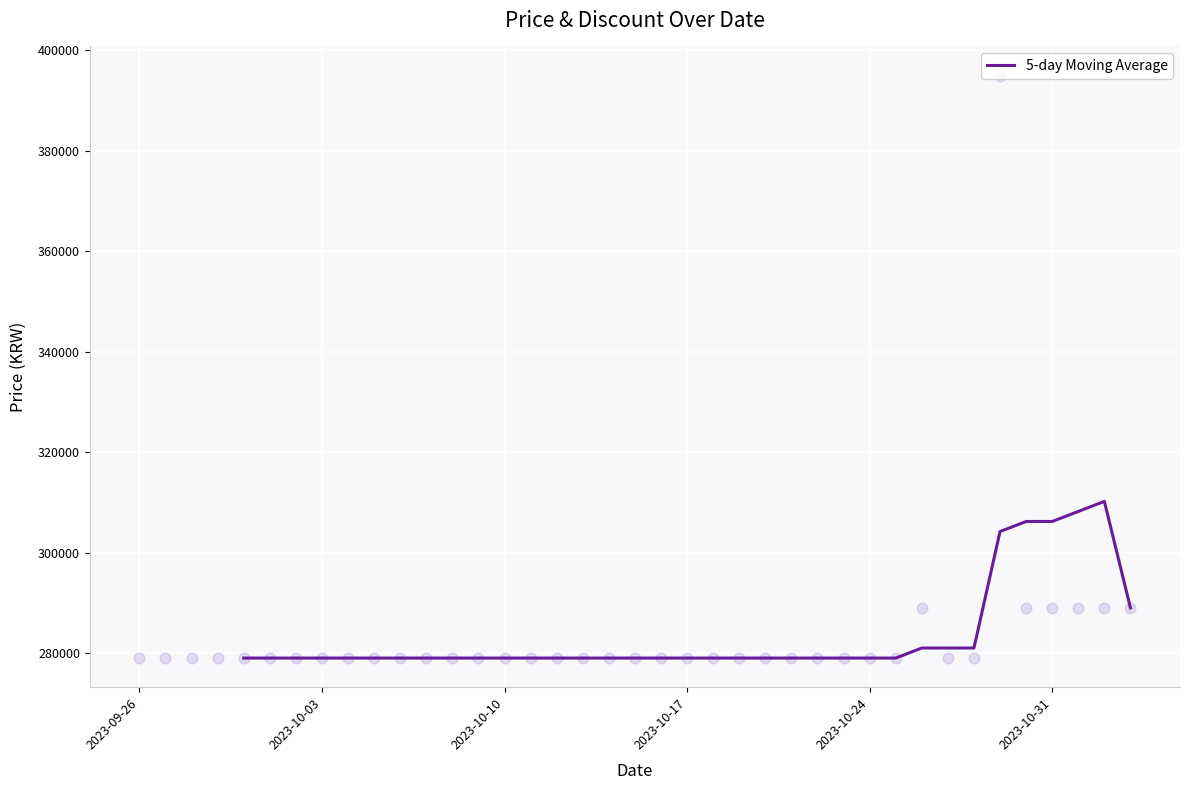

What is the minimum value for 5-day Moving Average?

279000